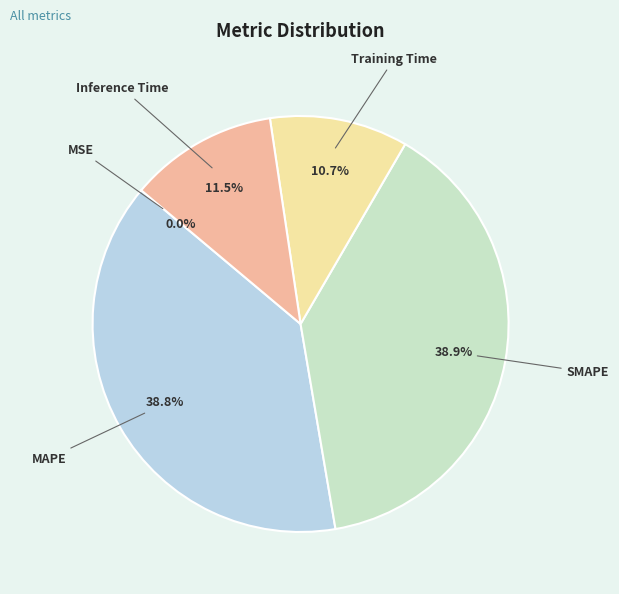

Is there any slice that represents more than half of the pie?

No